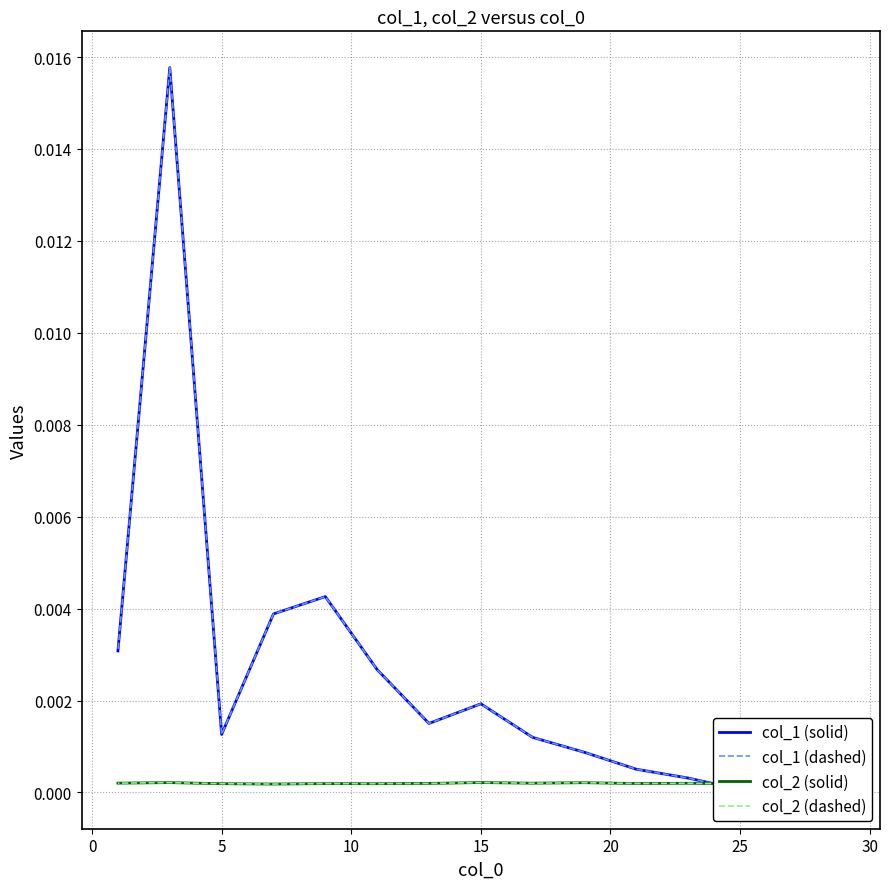

In col_2 (solid), how many points are lower than both neighbors (excluding endpoints)?

5